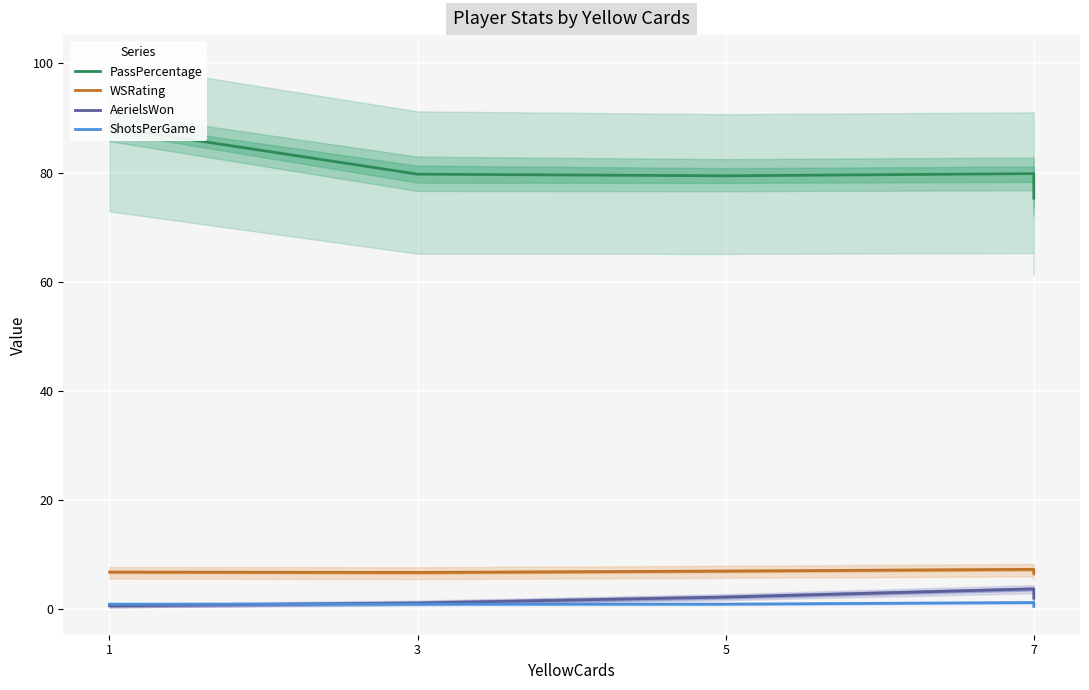

True or false: WSRating and AerielsWon intersect in this chart.

False